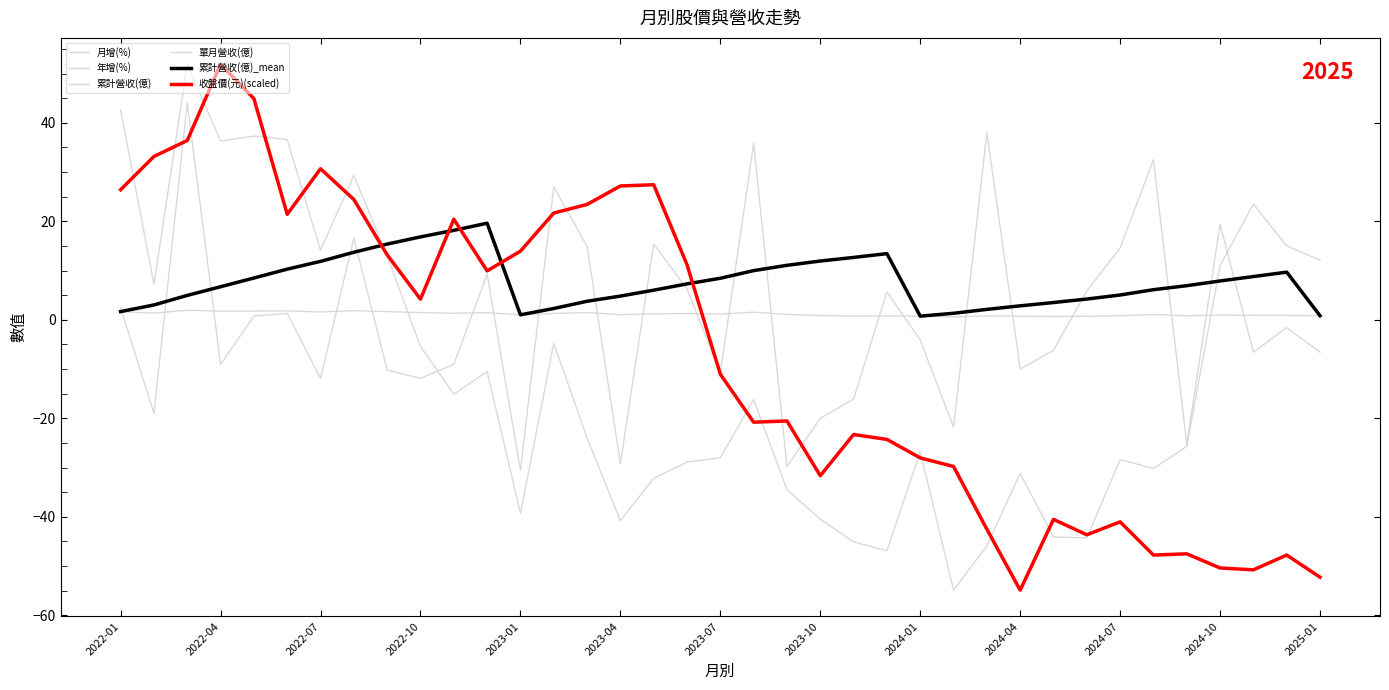

Does the chart display data point markers on the line(s)?

No